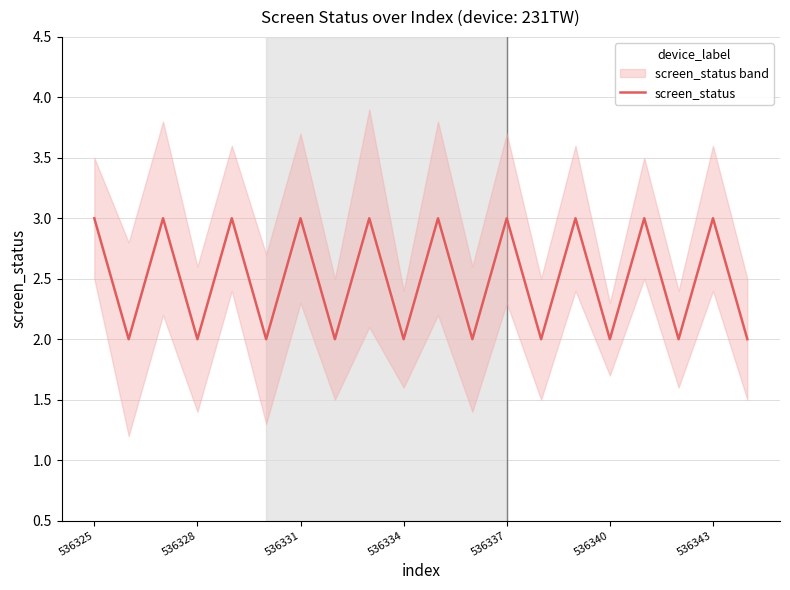

What is the maximum value for screen_status?

3